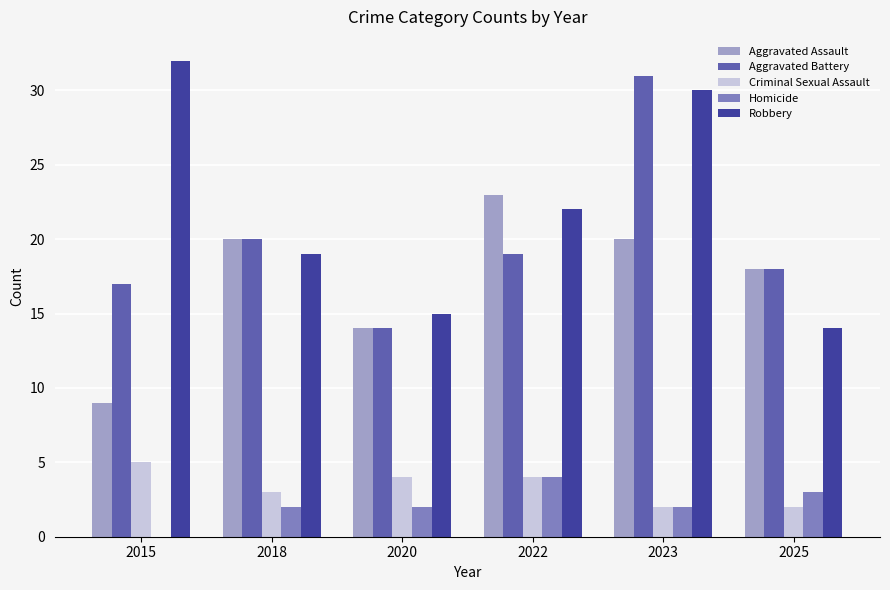

Which series changed the most between 2020 and 2022?

Aggravated Assault